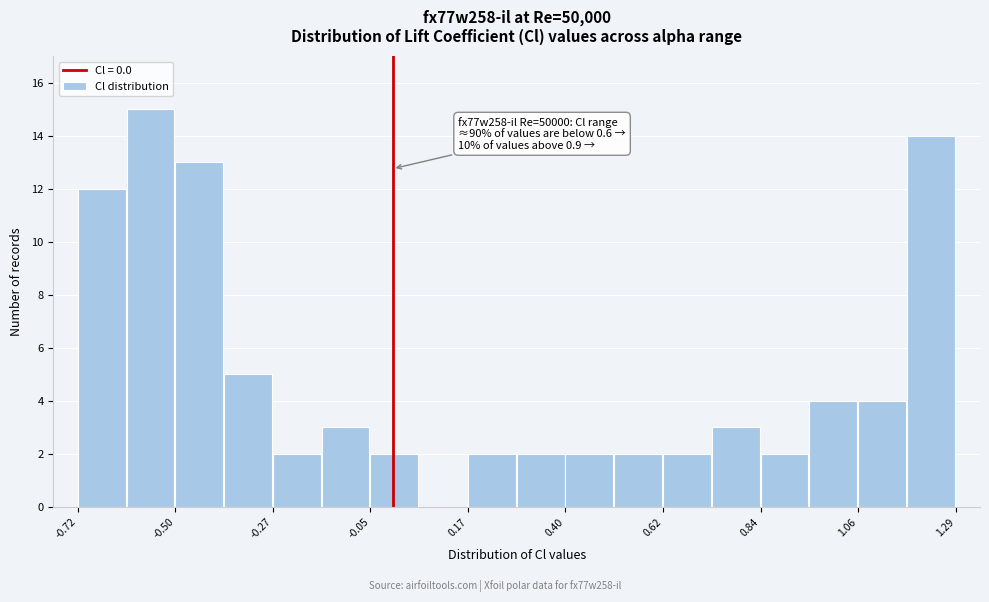

Read against the x-axis, roughly where is the centre of the tallest bar?

-0.55